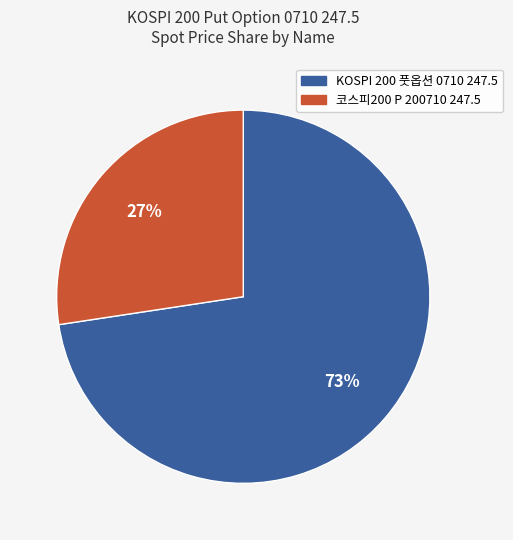

Is the sum of KOSPI 200 풋옵션 0710 247.5 and 코스피200 P 200710 247.5 greater than half?

Yes